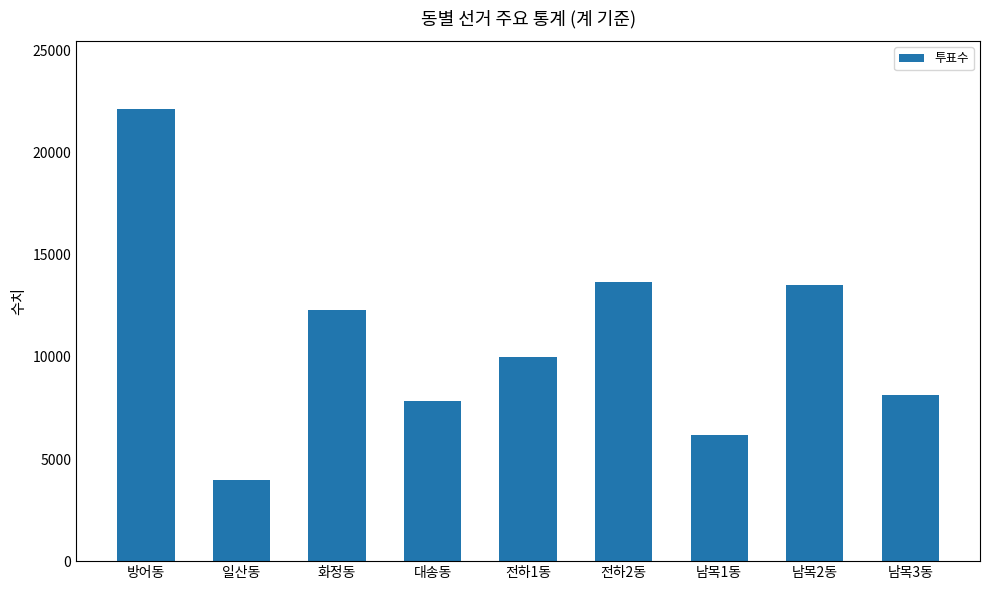

How many values are below 9988?

4